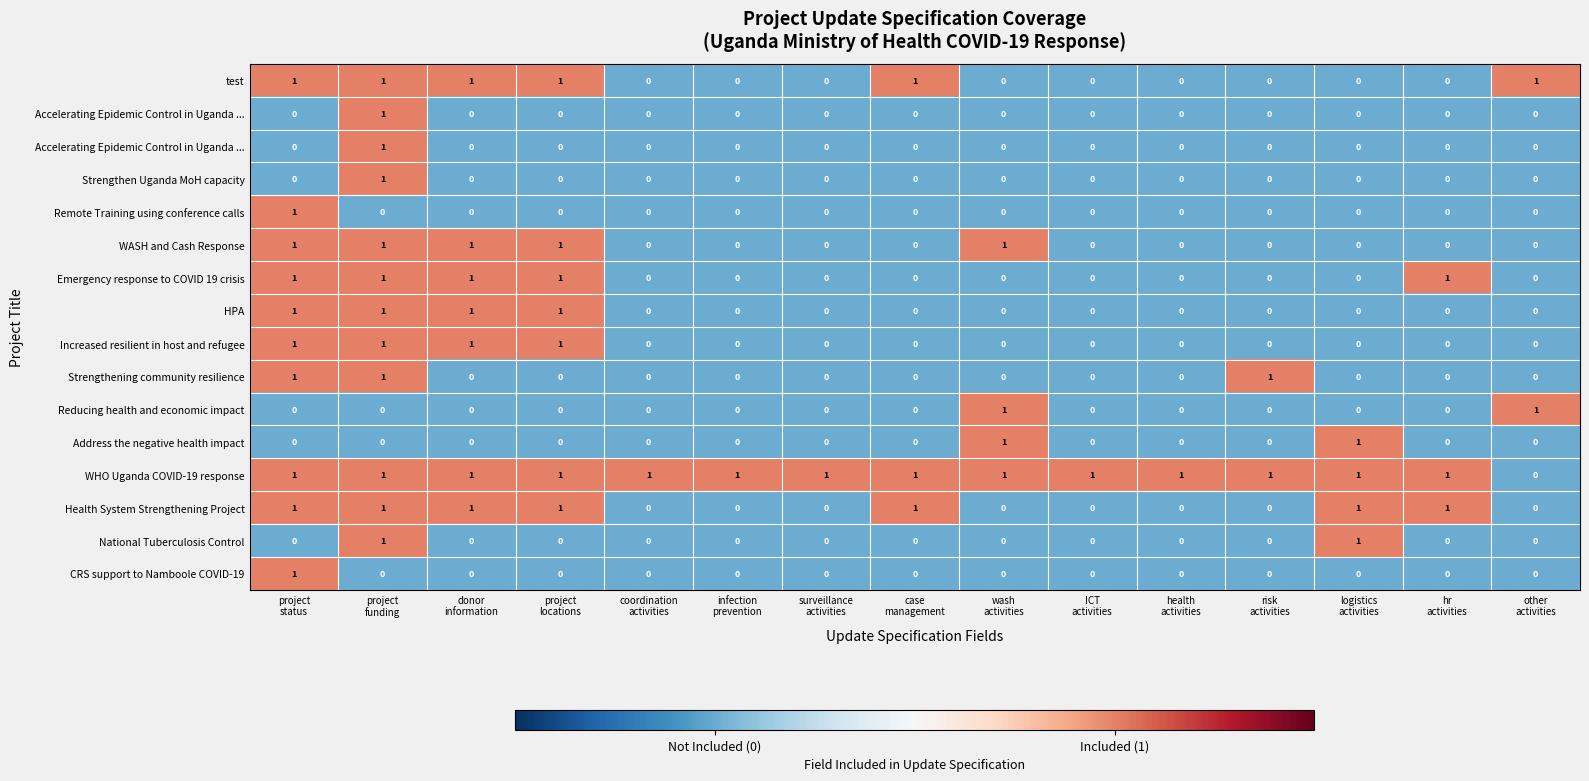

How many categories are shown in the chart?

15